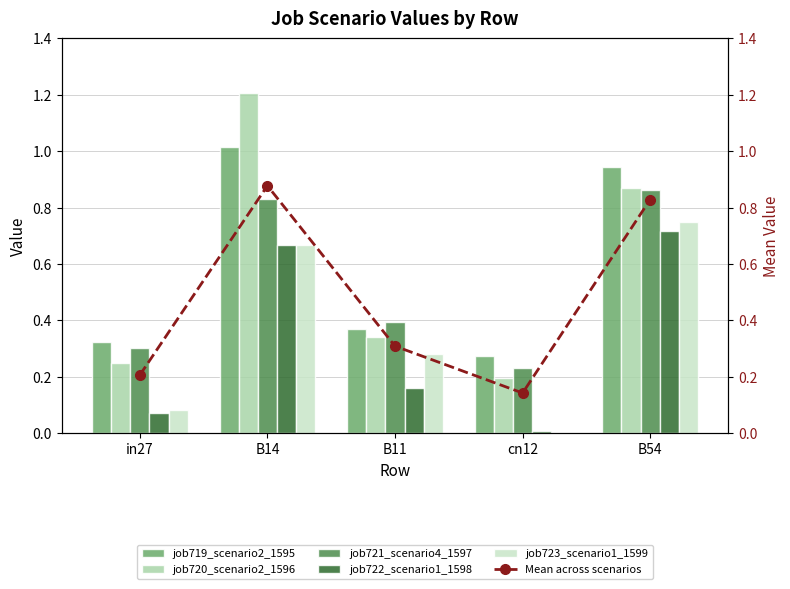

How many categories are shown in the chart?

5